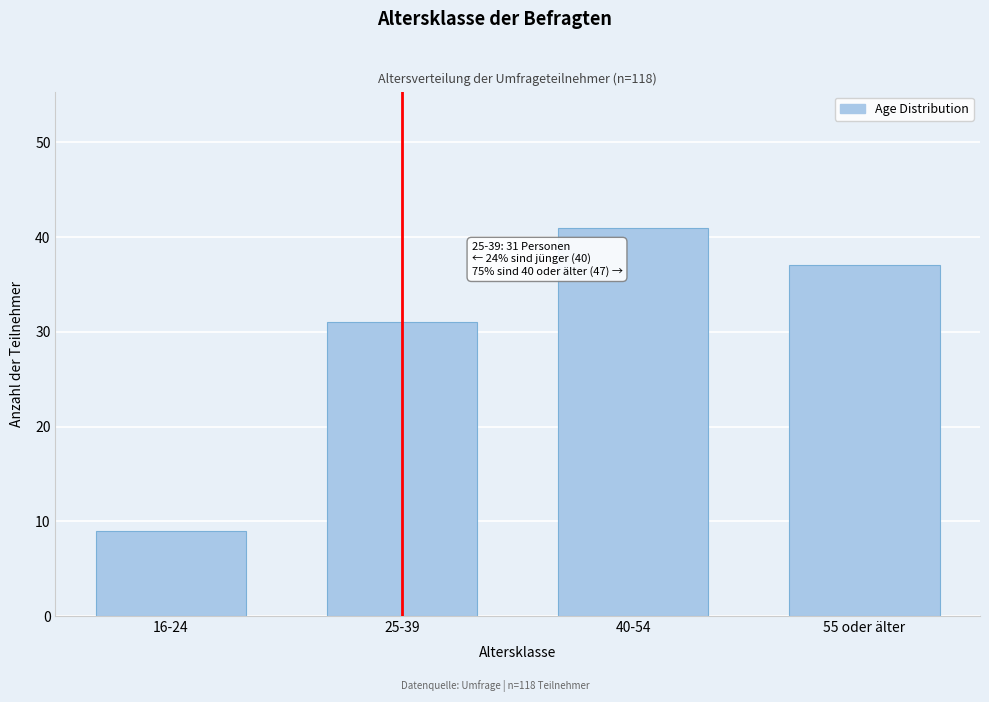

Reading right to left, what are all the values shown in this chart?

37	41	31	9